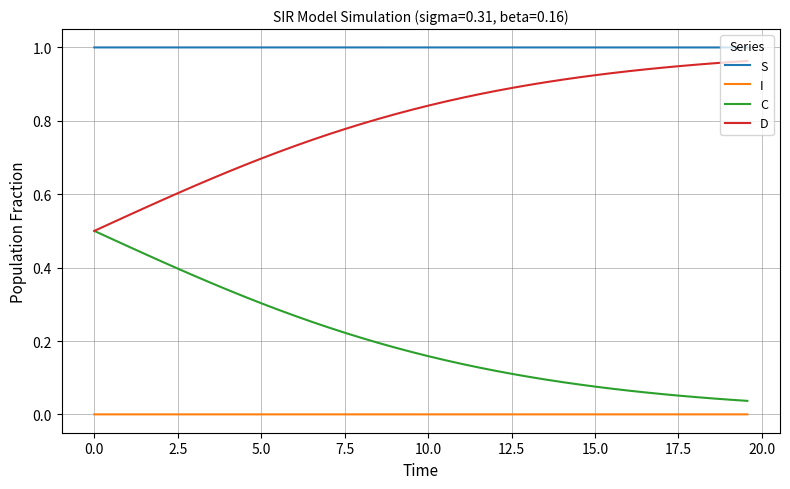

List the series in order of their overall mean, lowest first.

I, C, D, S